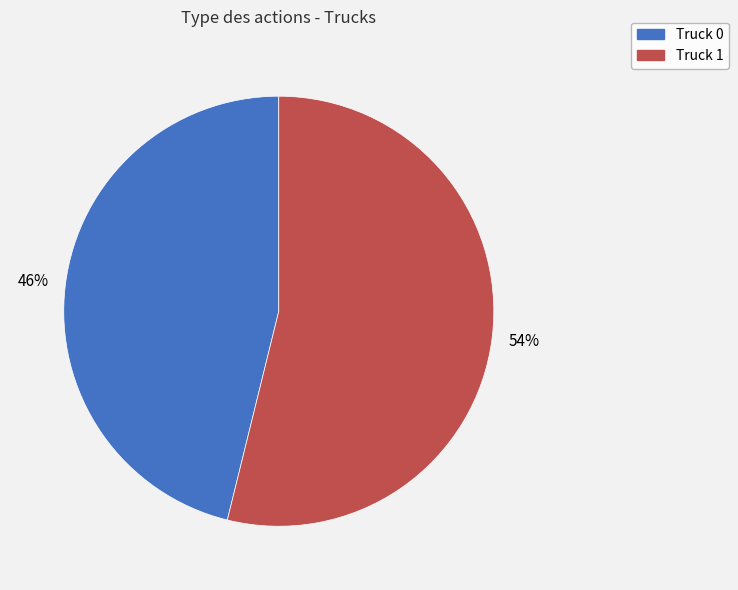

Is the sum of Truck 0 and Truck 1 greater than half?

Yes